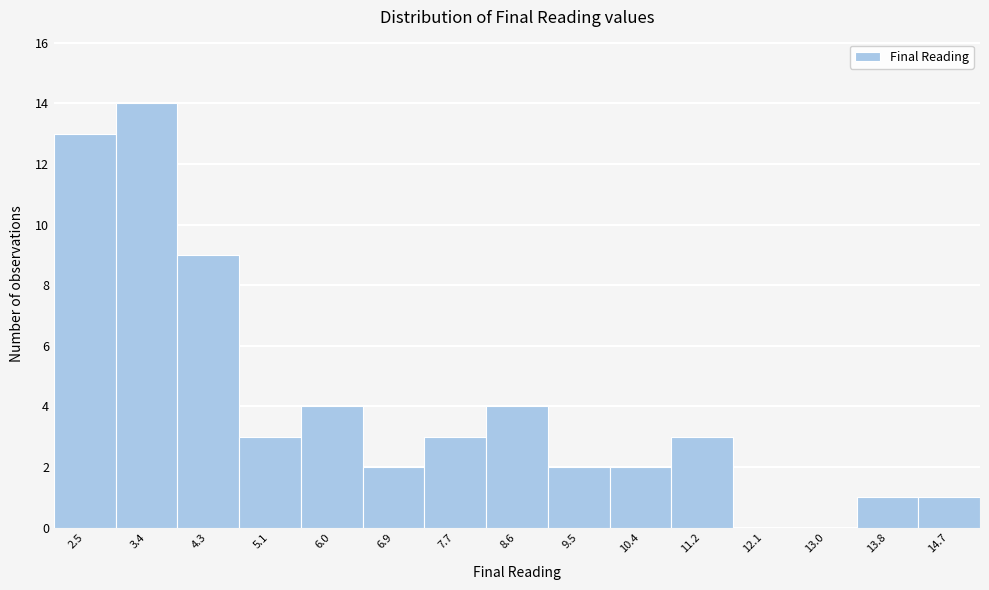

Reading left to right, list every bar in this chart as the range it spans on the x-axis followed by its height. Neither the bar edges nor the heights are printed on the chart, so give them approximately, as read against the axes.

2.1 to 3.0: 13
3.0 to 3.8: 14
3.8 to 4.7: 9
4.7 to 5.6: 3
5.6 to 6.4: 4
6.4 to 7.3: 2
7.3 to 8.2: 3
8.2 to 9.0: 4
9.0 to 9.9: 2
9.9 to 10.8: 2
10.8 to 11.7: 3
11.7 to 12.5: 0
12.5 to 13.4: 0
13.4 to 14.3: 1
14.3 to 15.1: 1